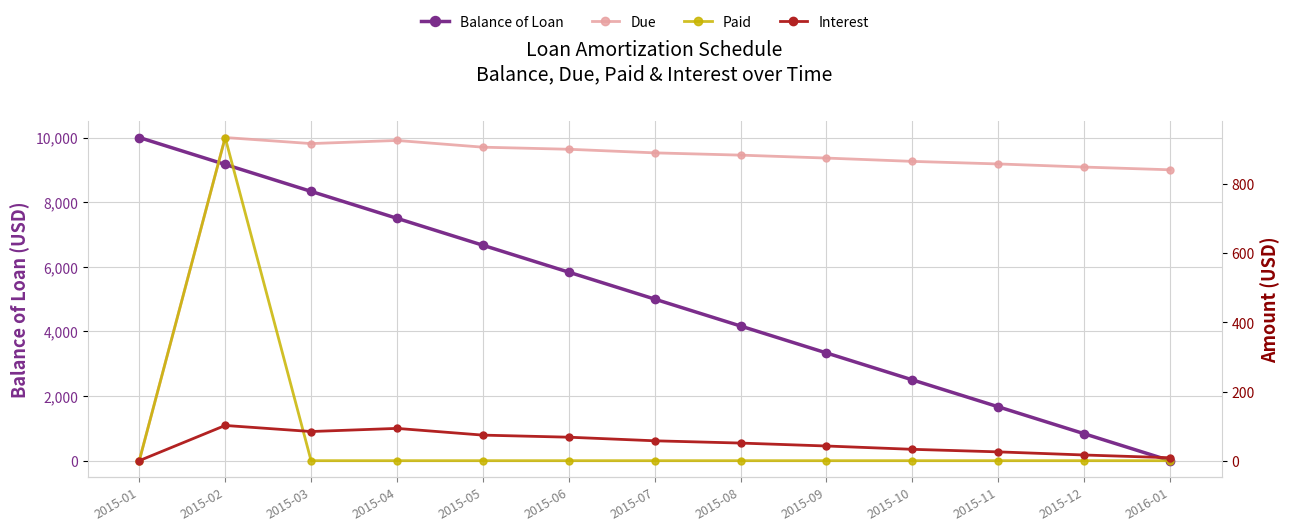

What is the maximum value for Due?

935.2